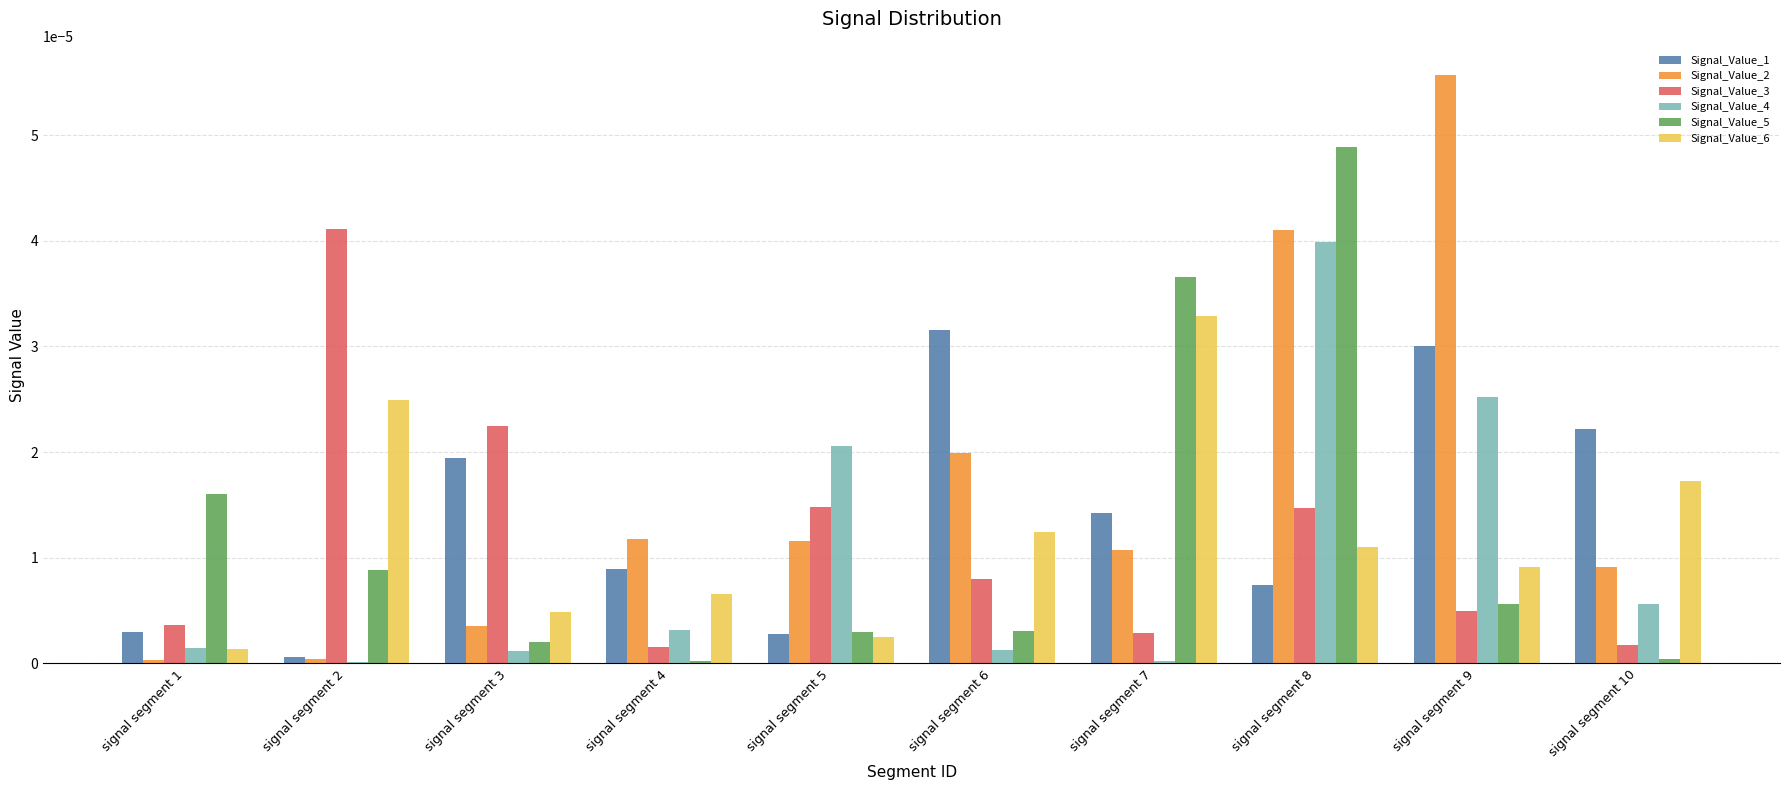

Which series has the largest total across all categories?

Signal_Value_2